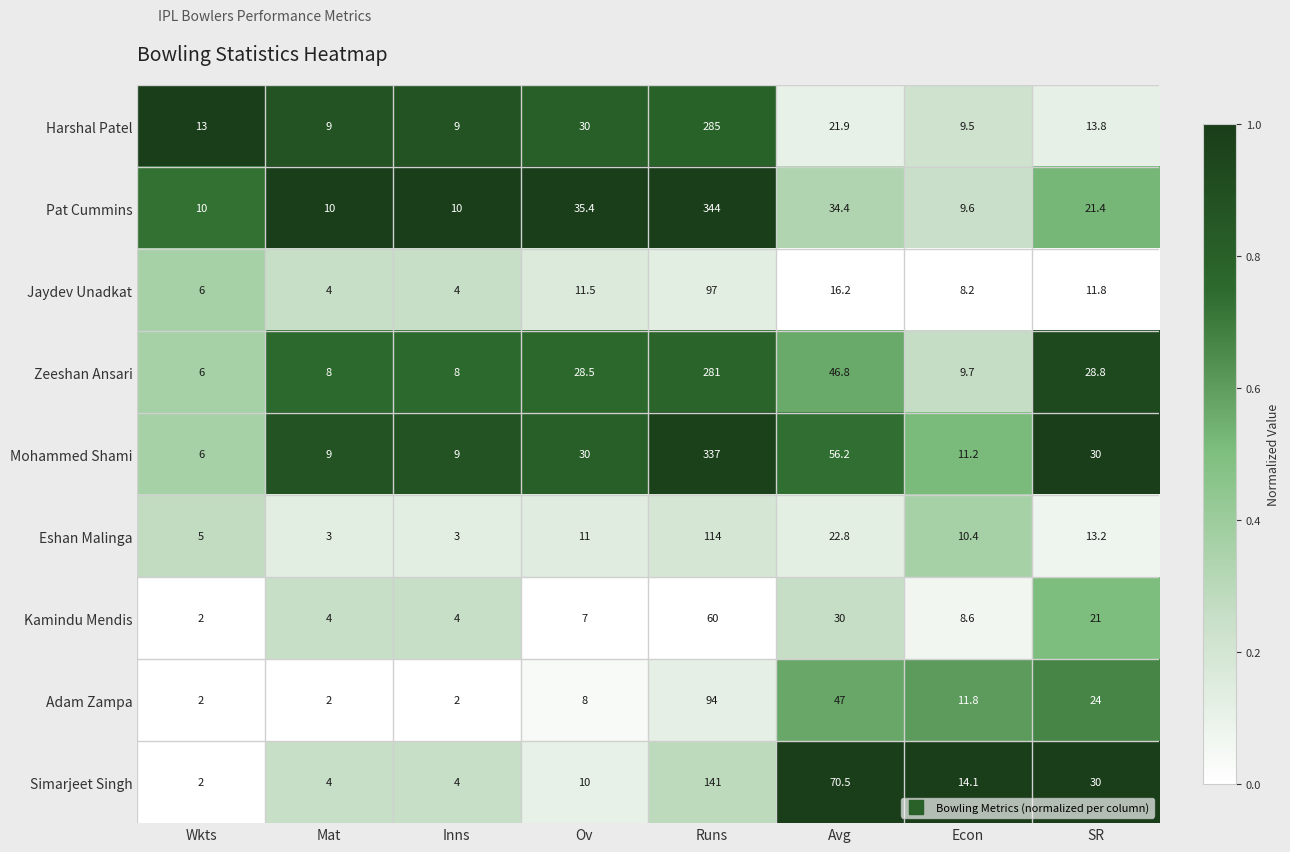

Between Econ and SR, which series saw the biggest shift?

Zeeshan Ansari